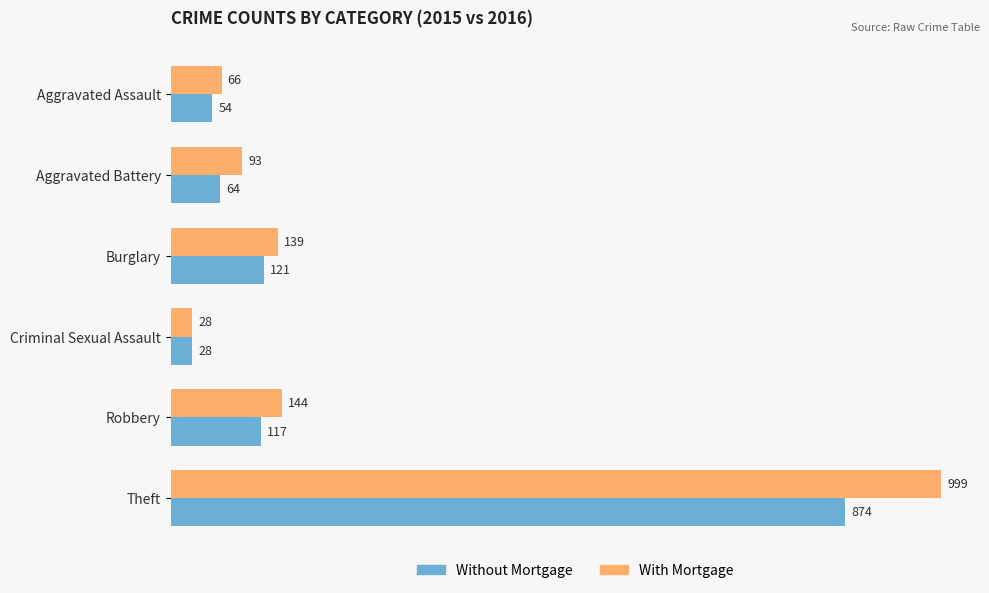

Is the value of Without Mortgage at Aggravated Battery greater than the value of With Mortgage at Robbery?

No